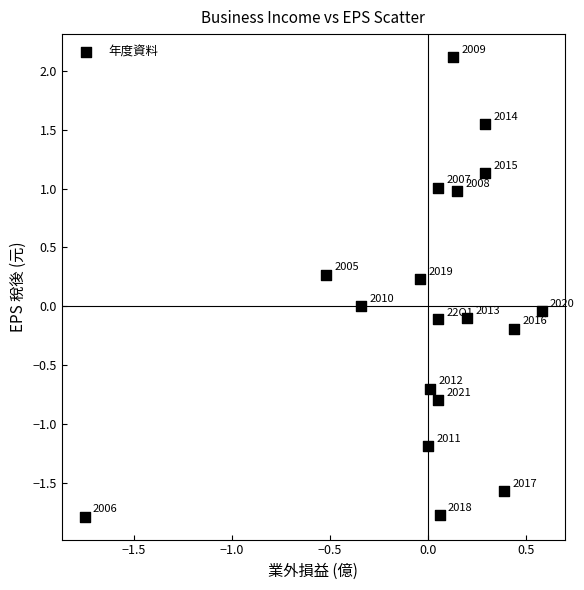

What is the range of X values (max minus min)?

2.3